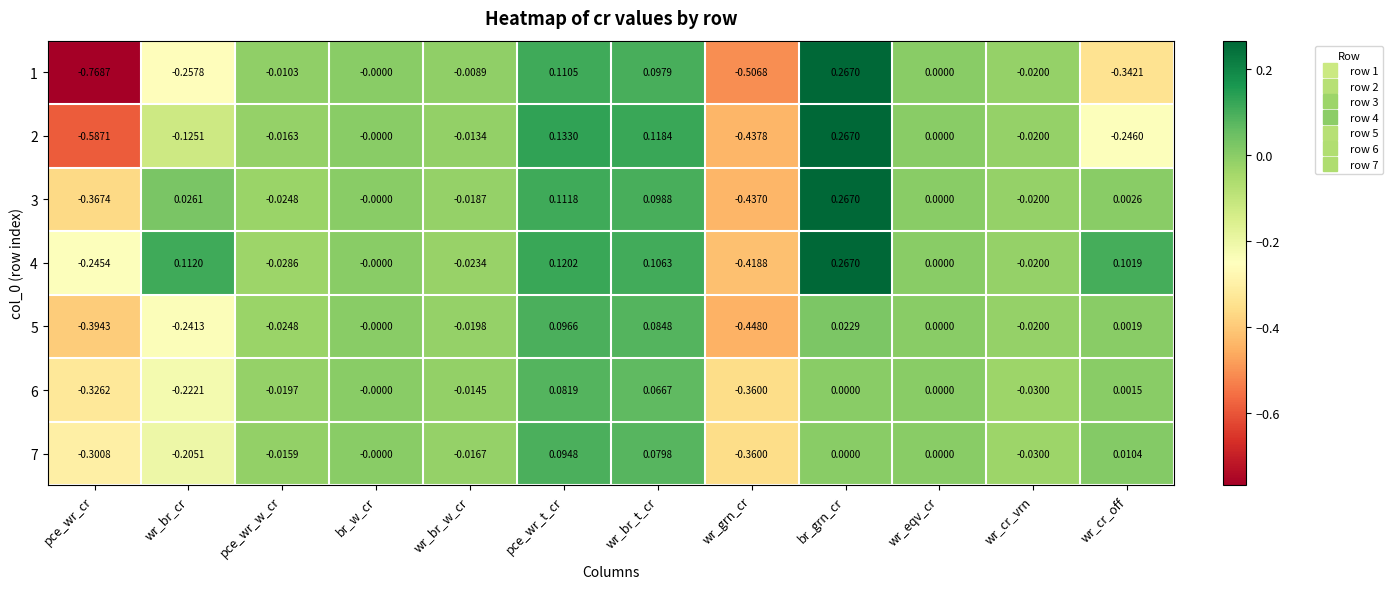

Is the value of 1 at wr_grn_cr greater than the value of 4 at pce_wr_w_cr?

No